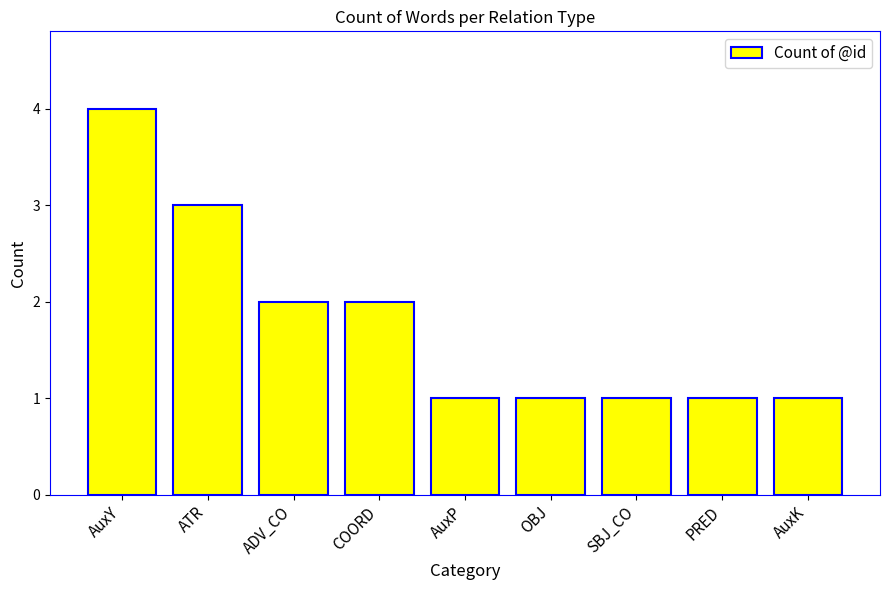

What is the difference between the maximum and minimum values?

3